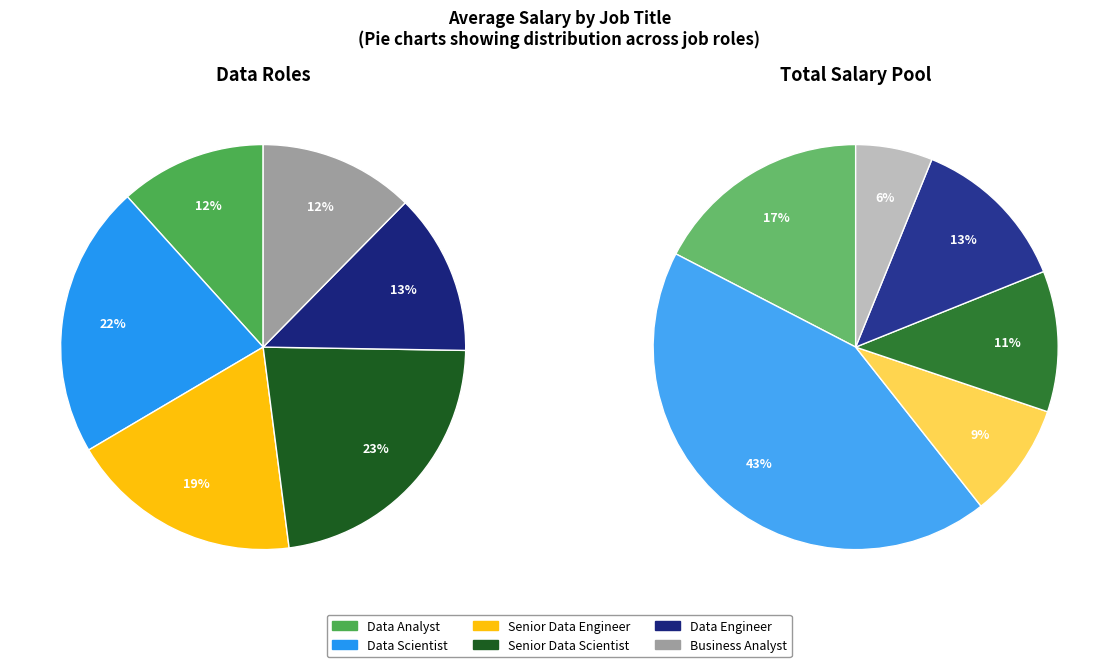

Which slice is the largest?

Senior Data Scientist